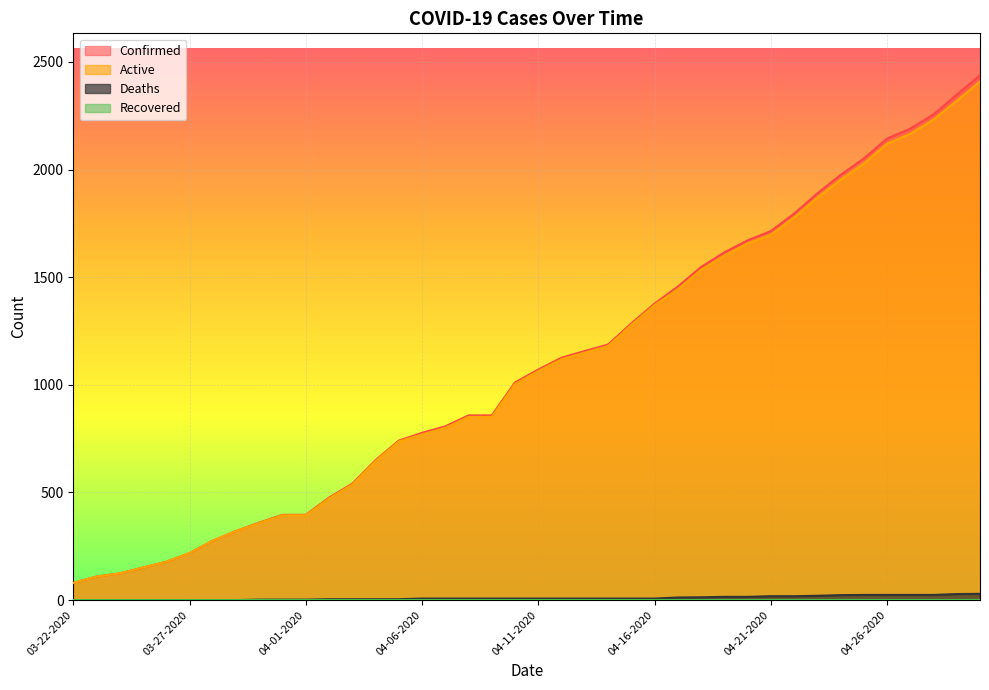

How many lines are shown in the chart?

4